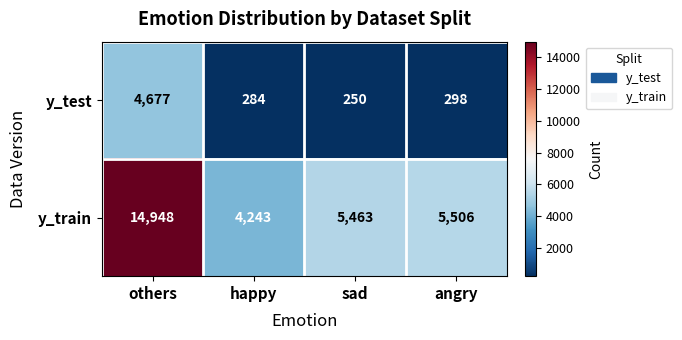

At which category is the sum across all series the highest?

others